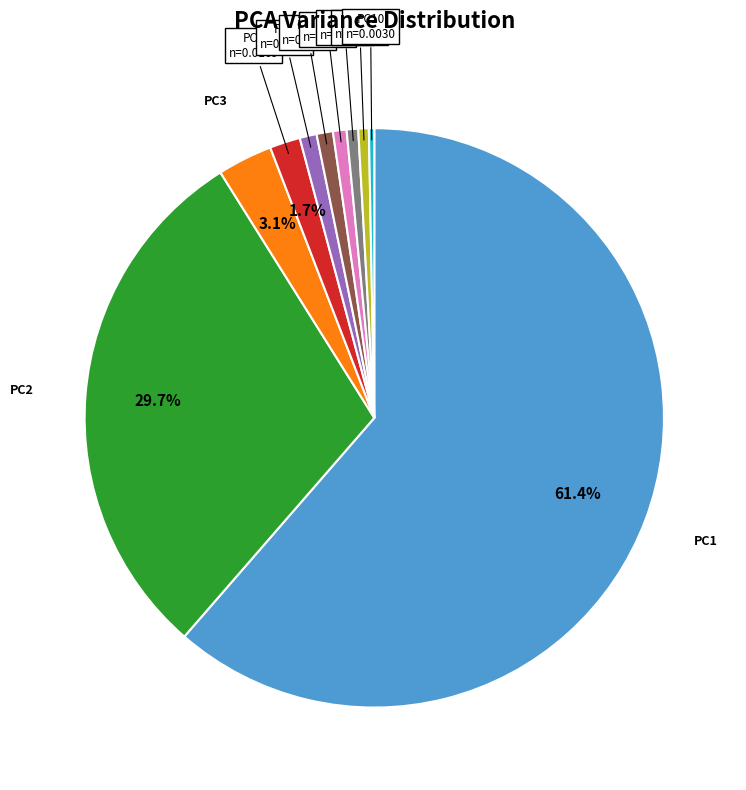

Count the number of slices in the pie.

10